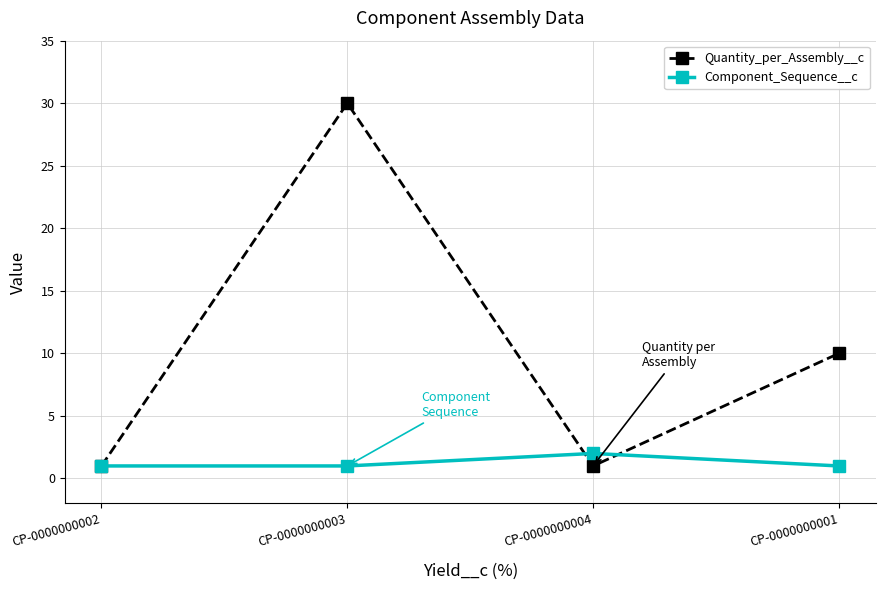

Reading left to right, what are all the values shown in this chart?

Quantity_per_Assembly__c: 1	30	1	10
Component_Sequence__c: 1	1	2	1